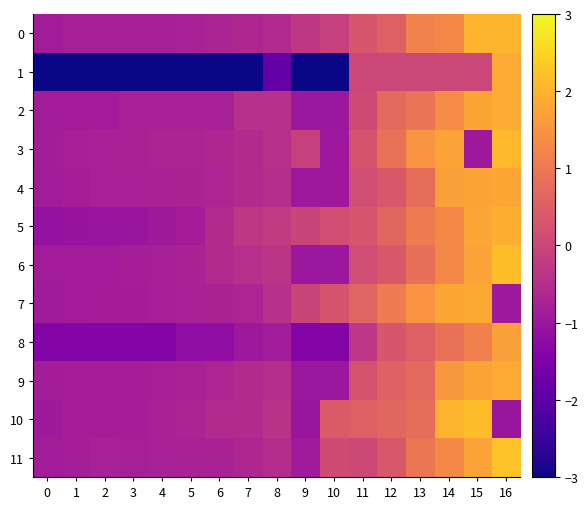

Reading left to right, list all the values displayed in this chart.

0: 0=-0.9	1=-0.8	2=-0.8	3=-0.8	4=-0.8	5=-0.8	6=-0.7	7=-0.6	8=-0.6	9=-0.3	10=-0.1	11=0.3	12=0.5	13=1.2	14=1.3	15=2.0	16=2.0
1: 0=-5.6	1=-5.6	2=-5.6	3=-5.6	4=-5.6	5=-5.6	6=-5.6	7=-5.6	8=-1.9	9=-5.6	10=-5.6	11=0.0	12=0.0	13=0.0	14=0.0	15=0.0	16=1.9
2: 0=-0.9	1=-0.9	2=-0.9	3=-0.8	4=-0.8	5=-0.8	6=-0.8	7=-0.5	8=-0.5	9=-1.0	10=-1.0	11=0.1	12=0.7	13=0.9	14=1.3	15=1.8	16=1.9
3: 0=-0.8	1=-0.8	2=-0.8	3=-0.8	4=-0.7	5=-0.7	6=-0.6	7=-0.6	8=-0.5	9=-0.1	10=-1.0	11=0.3	12=0.9	13=1.5	14=1.7	15=-1.0	16=2.1
4: 0=-0.9	1=-0.8	2=-0.8	3=-0.8	4=-0.8	5=-0.7	6=-0.7	7=-0.6	8=-0.5	9=-1.0	10=-1.0	11=0.1	12=0.4	13=0.8	14=1.7	15=1.8	16=1.8
5: 0=-1.1	1=-1.1	2=-1.0	3=-1.0	4=-0.9	5=-0.8	6=-0.6	7=-0.3	8=-0.2	9=-0.0	10=0.1	11=0.3	12=0.6	13=1.1	14=1.3	15=1.8	16=2.0
6: 0=-0.9	1=-0.9	2=-0.9	3=-0.8	4=-0.8	5=-0.7	6=-0.6	7=-0.5	8=-0.4	9=-1.0	10=-1.0	11=0.1	12=0.4	13=0.8	14=1.3	15=1.7	16=2.2
7: 0=-0.9	1=-0.9	2=-0.9	3=-0.9	4=-0.8	5=-0.8	6=-0.7	7=-0.7	8=-0.5	9=-0.0	10=0.3	11=0.6	12=1.1	13=1.5	14=1.8	15=1.8	16=-0.9
8: 0=-1.4	1=-1.4	2=-1.4	3=-1.4	4=-1.4	5=-1.2	6=-1.2	7=-1.0	8=-0.9	9=-1.4	10=-1.4	11=-0.3	12=0.3	13=0.5	14=0.8	15=1.2	16=1.7
9: 0=-0.9	1=-0.8	2=-0.8	3=-0.8	4=-0.8	5=-0.8	6=-0.7	7=-0.6	8=-0.5	9=-1.0	10=-1.0	11=0.2	12=0.6	13=0.7	14=1.6	15=1.8	16=1.9
10: 0=-1.0	1=-0.8	2=-0.8	3=-0.8	4=-0.8	5=-0.7	6=-0.6	7=-0.6	8=-0.4	9=-1.0	10=0.4	11=0.5	12=0.7	13=0.8	14=2.0	15=2.1	16=-1.0
11: 0=-0.9	1=-0.8	2=-0.8	3=-0.8	4=-0.8	5=-0.8	6=-0.7	7=-0.6	8=-0.5	9=-0.9	10=0.1	11=0.1	12=0.4	13=1.0	14=1.3	15=1.7	16=2.2